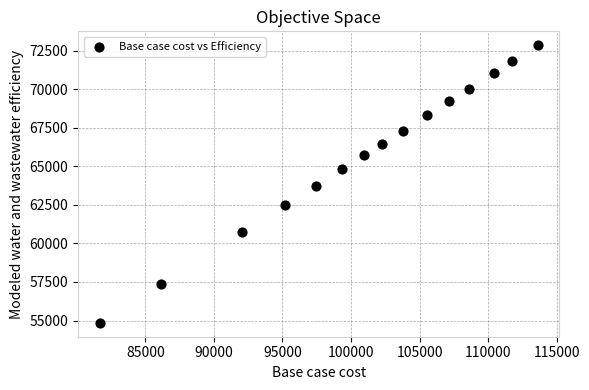

What is the range of X values (max minus min)?

31923.6